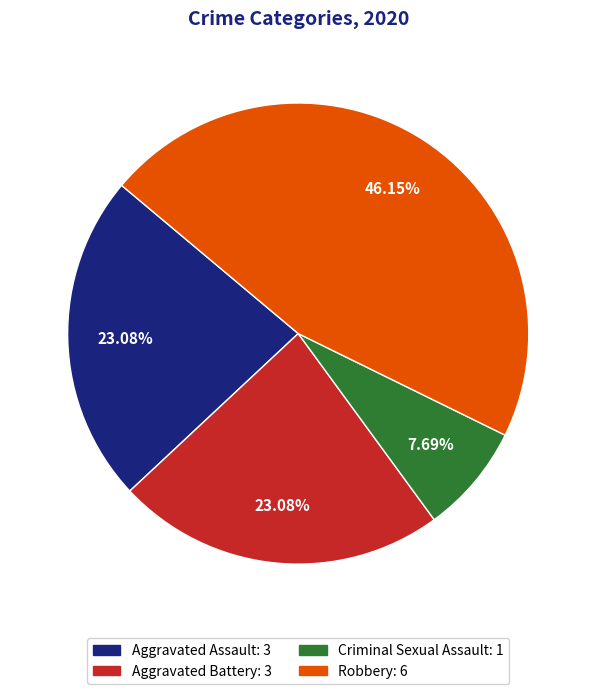

What is the ratio of the value at Criminal Sexual Assault to the value at Robbery?

0.2